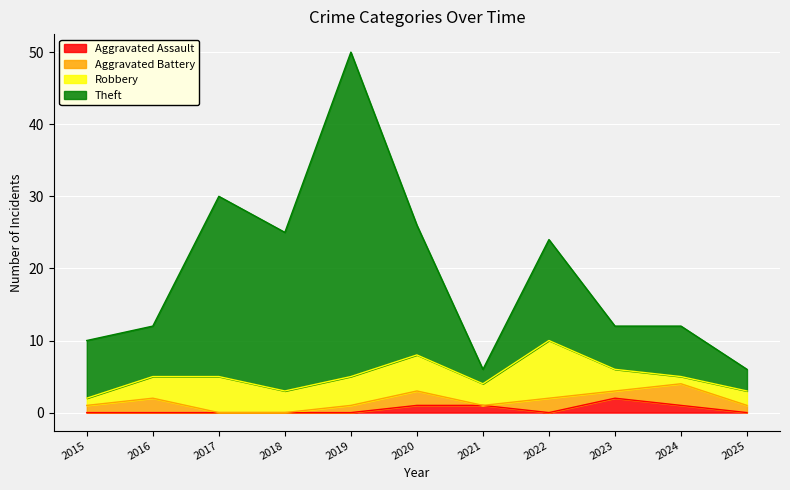

In Aggravated Assault, how many points are lower than both neighbors (excluding endpoints)?

1